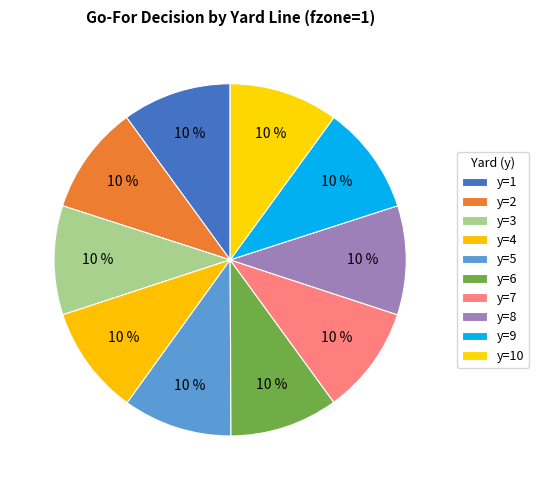

How many segments does this pie chart have?

10